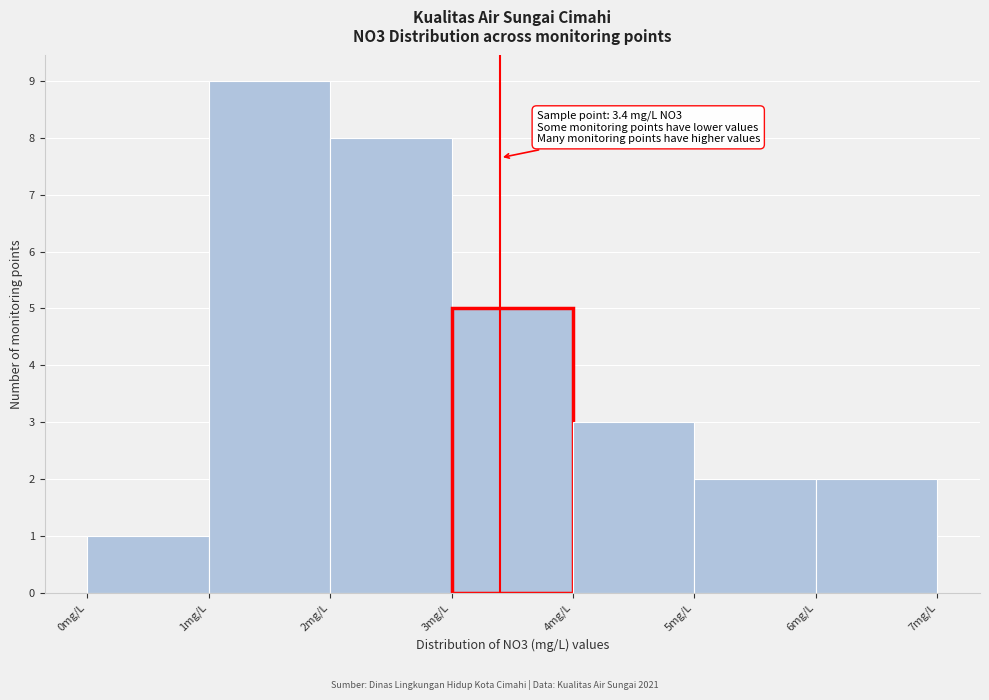

Over which range of the x-axis is the bar tallest?

1 to 2